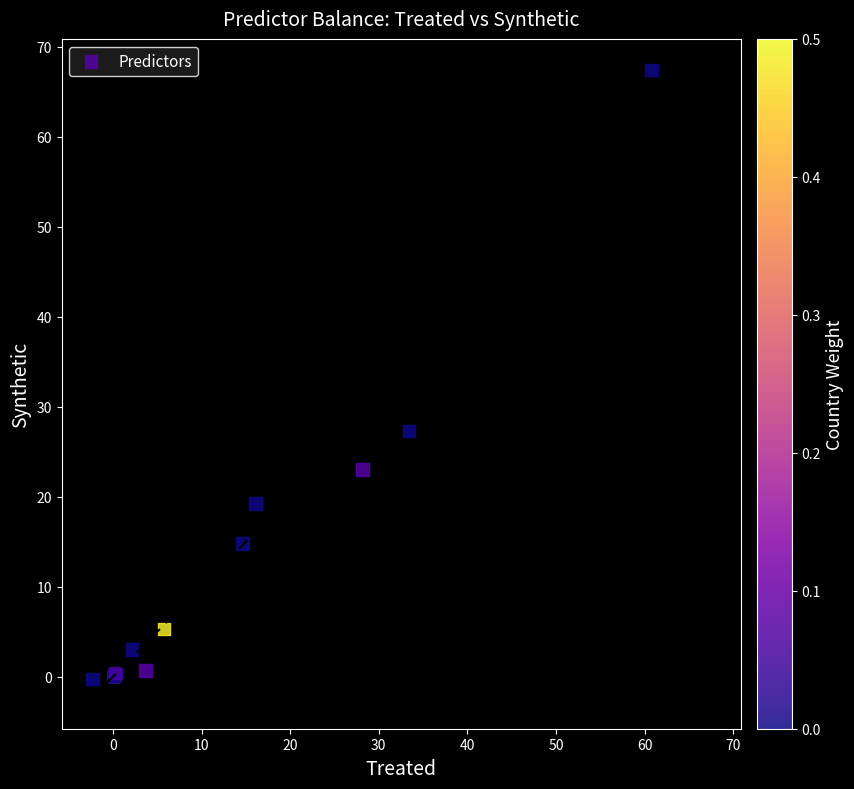

What Y value in the scatter plot is closest to 33?

27.3